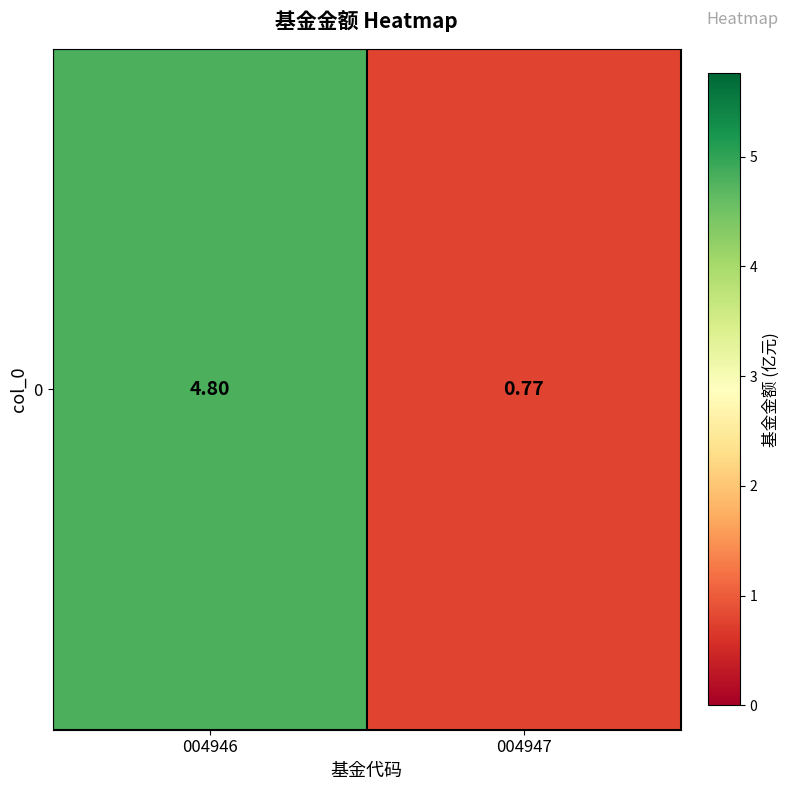

Reading left to right, list all the values displayed in this chart.

4.8	0.8